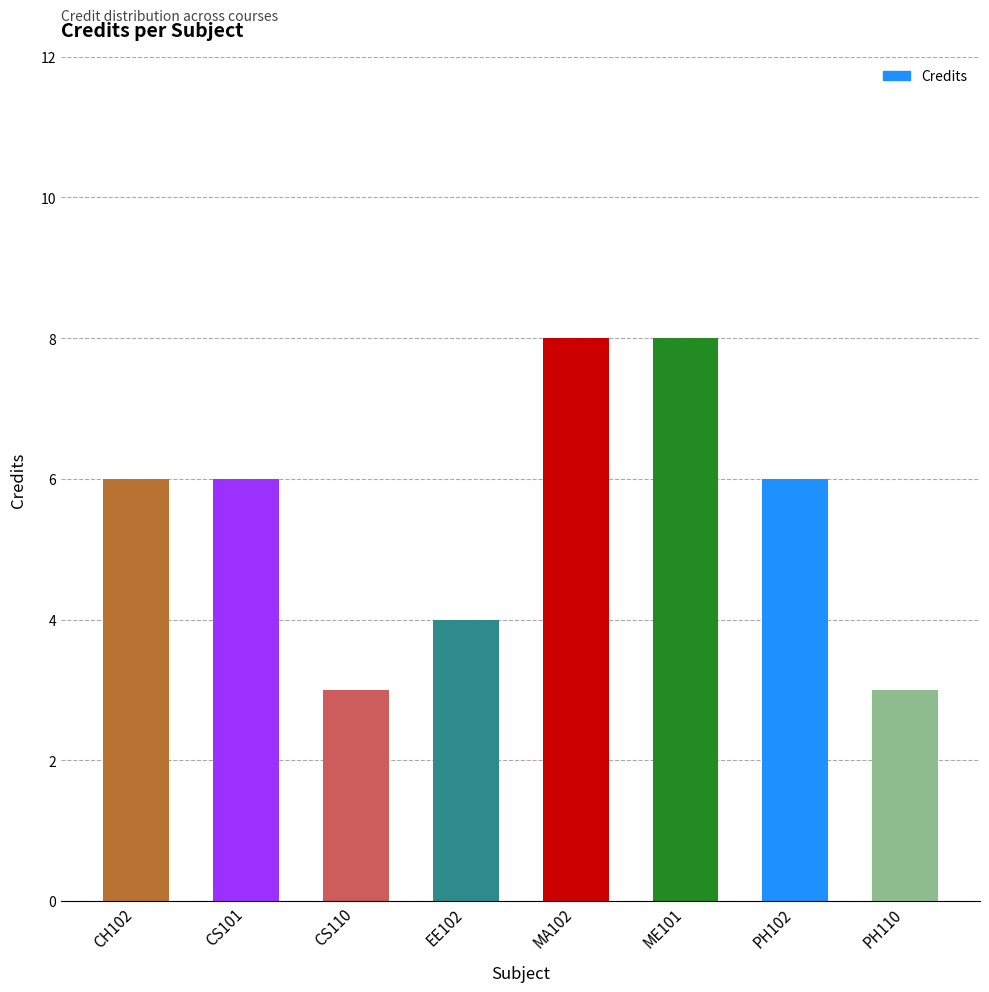

What is the ratio of the value at CS110 to the value at CH102?

0.5